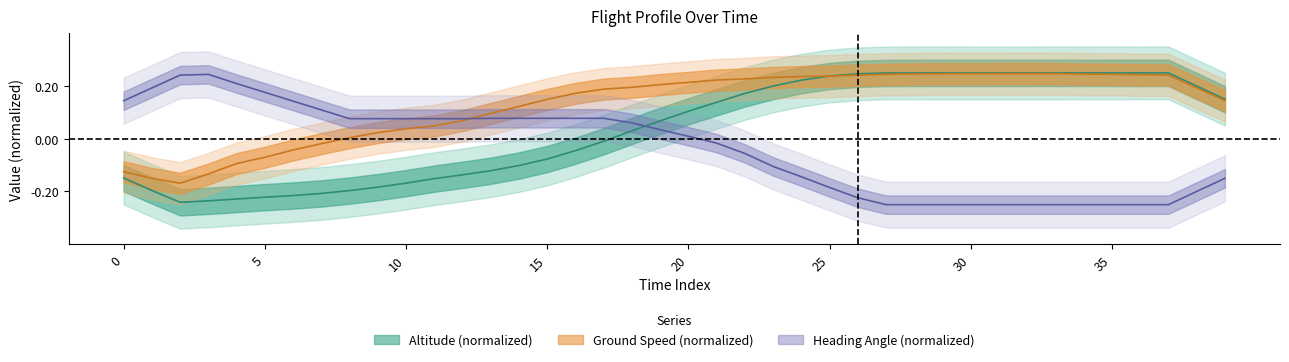

The altitude series shows 0.1 at 20. True or false?

True